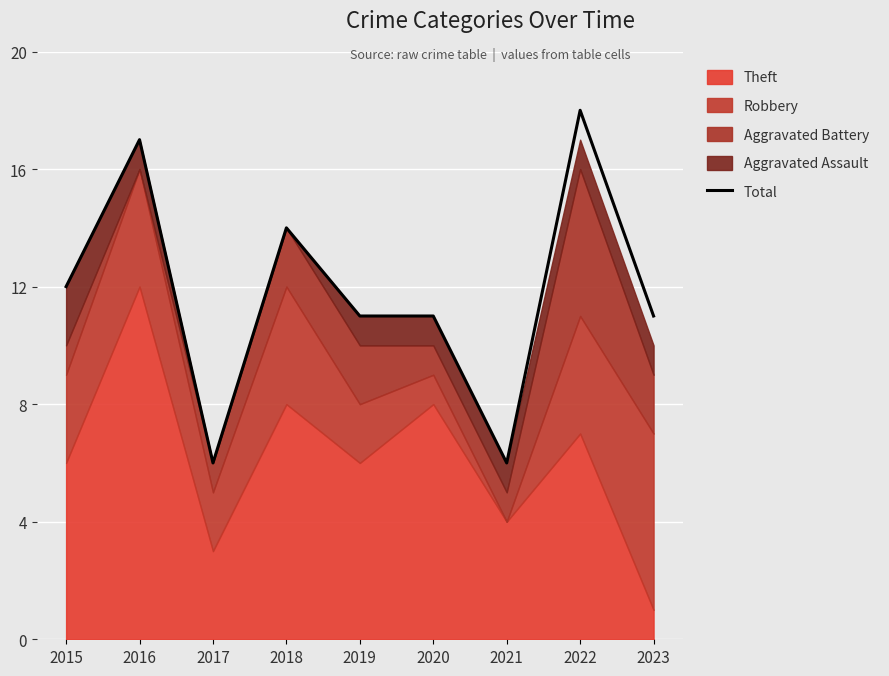

Rank the categories by value from highest to lowest.

2022, 2016, 2018, 2015, 2019, 2020, 2023, 2017, 2021